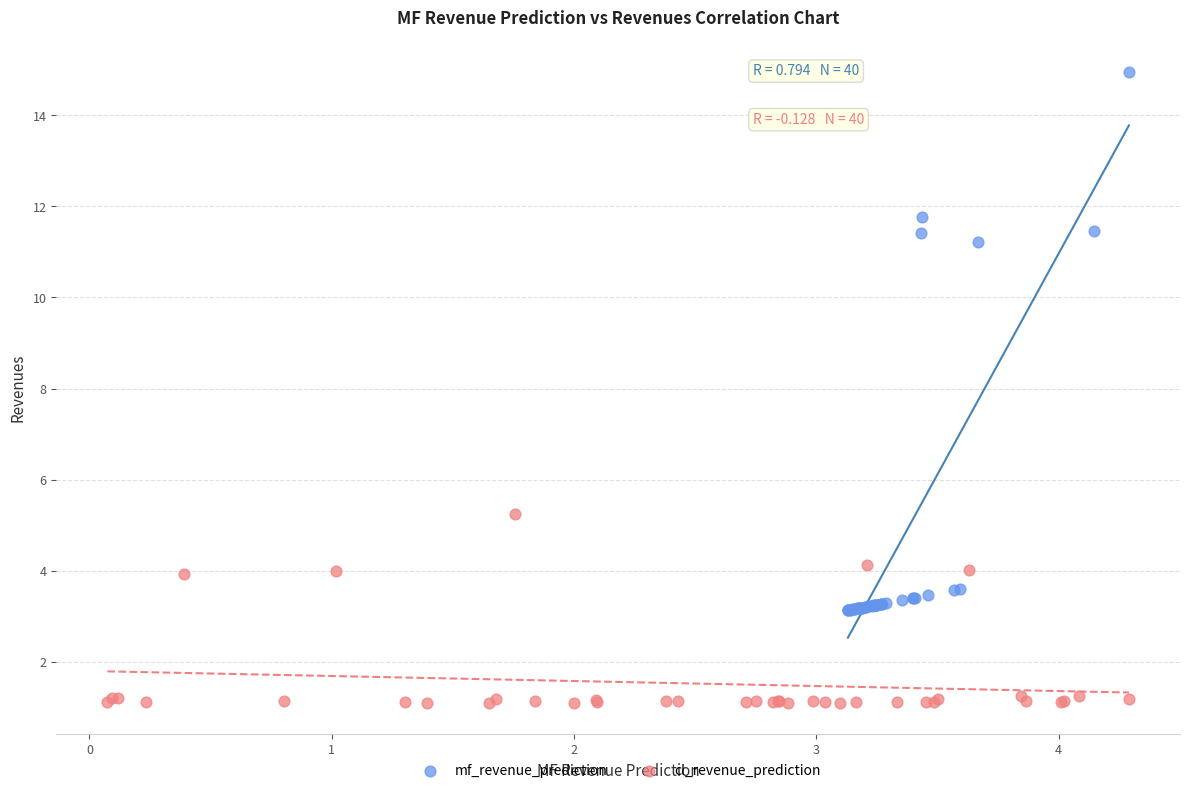

Which series contains the lowest Y value?

cl_revenue_prediction